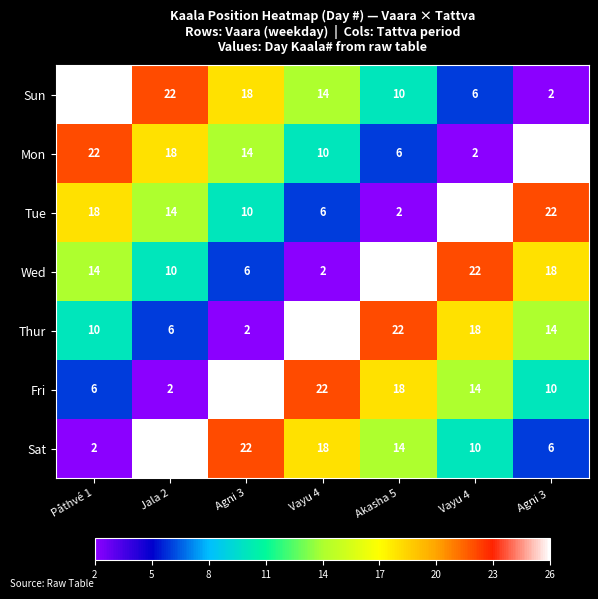

What is the difference between the maximum and minimum values in the Sat series?

24